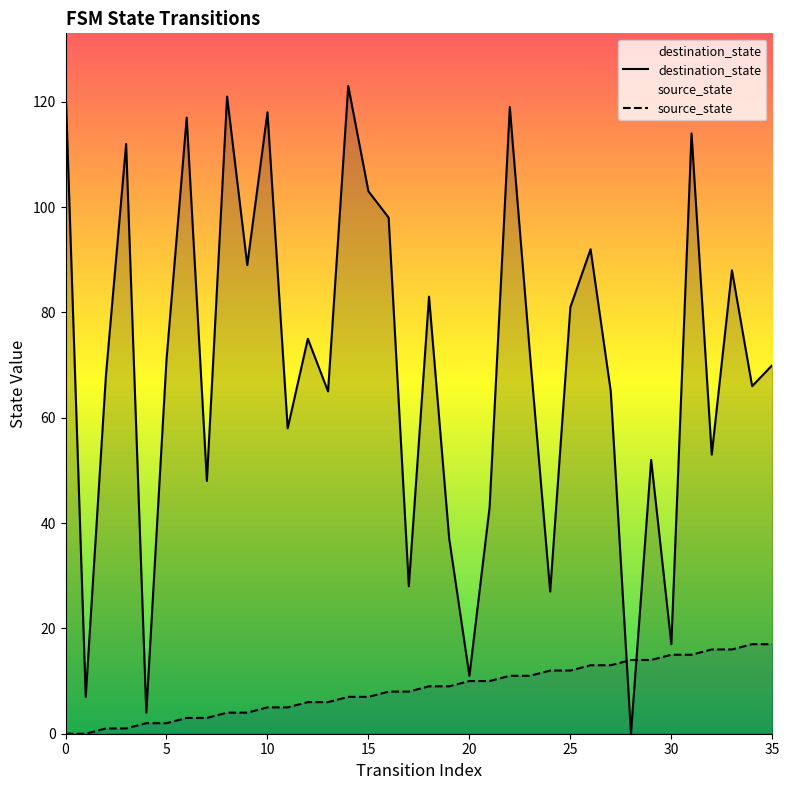

List the series in order of their overall mean, lowest first.

source_state, destination_state